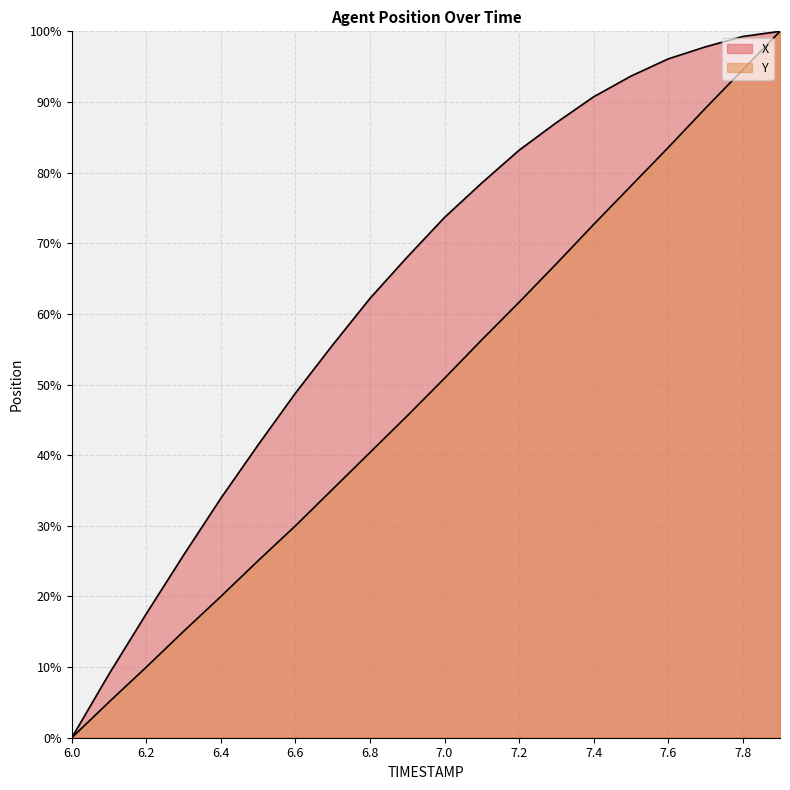

Is it true that Y equals 66.5 at 6.9?

False